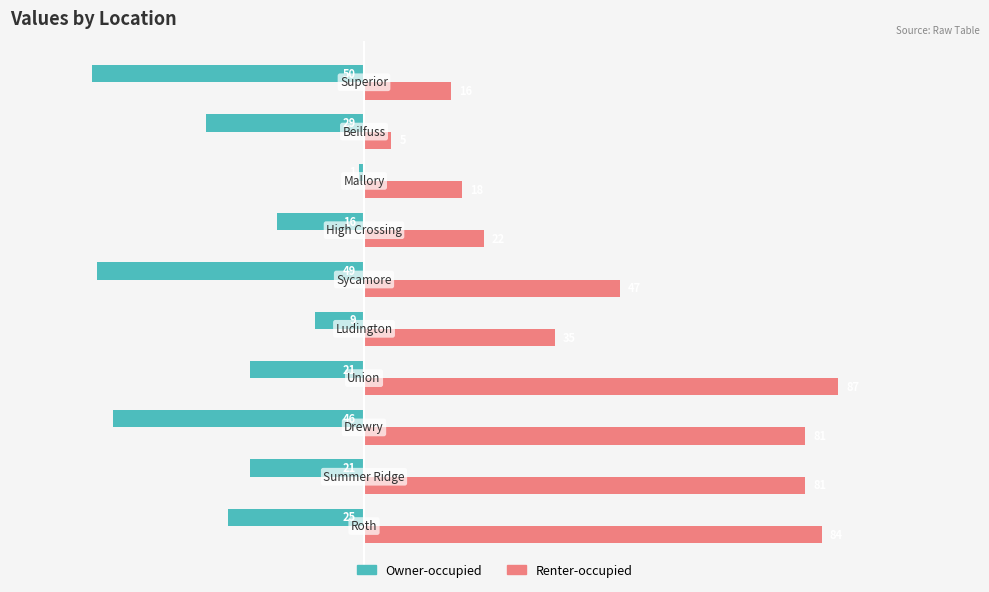

What is the sum of all Owner-occupied values?

-267